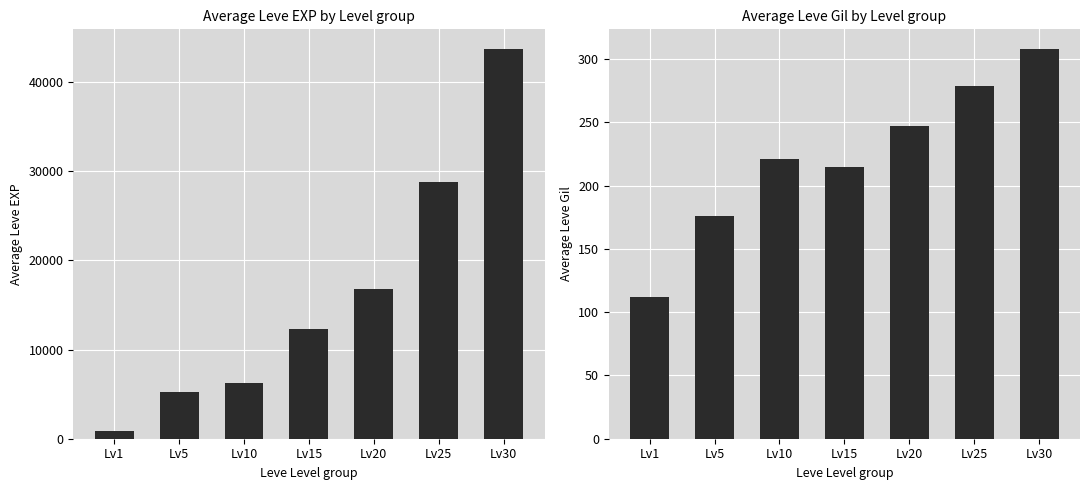

Is it true that Leve Gil equals 279 at Lv25?

True